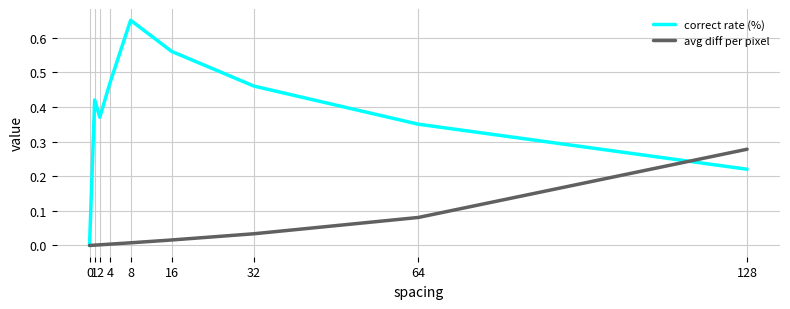

Which series has the widest spread of values?

correct rate (%)